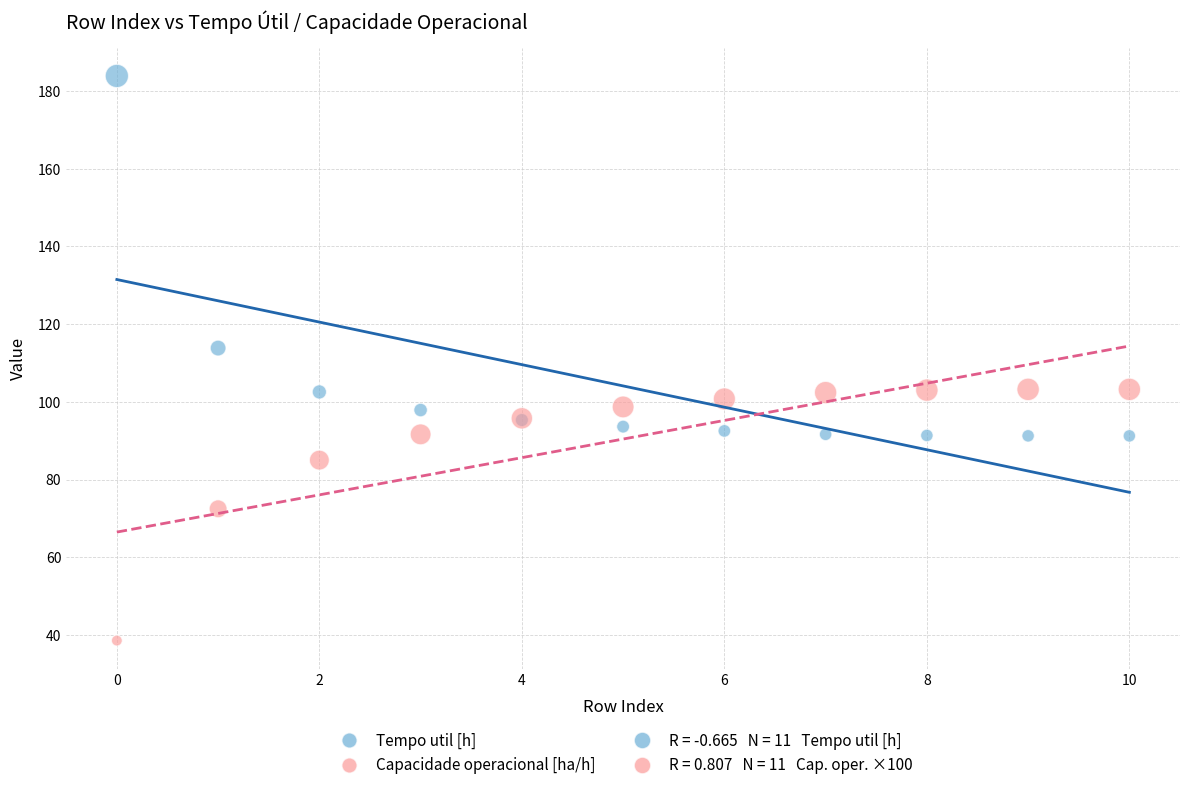

Across all series, what Y value is closest to 111?

113.8